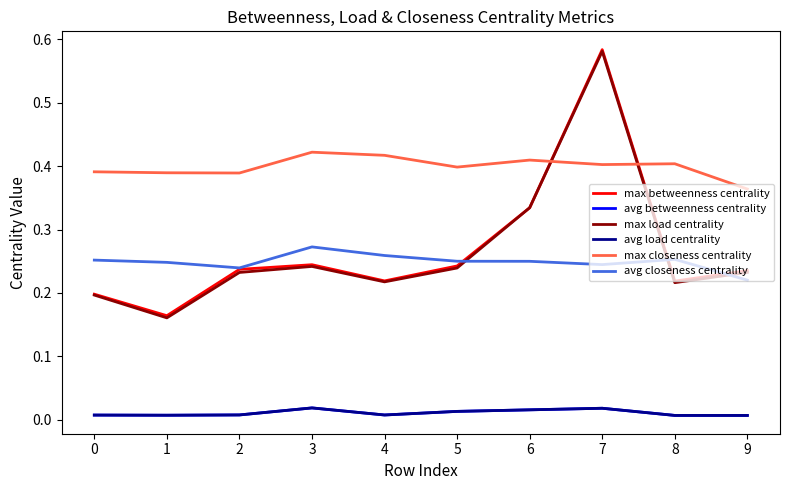

Does the chart have visible grid lines?

No